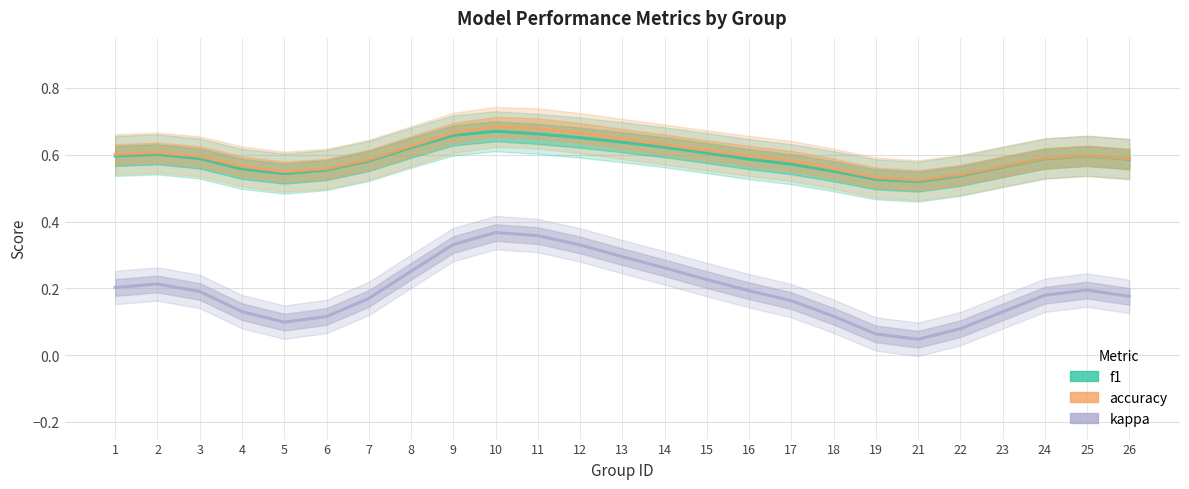

Is the value of f1 at 18 greater than the value of kappa at 19?

Yes